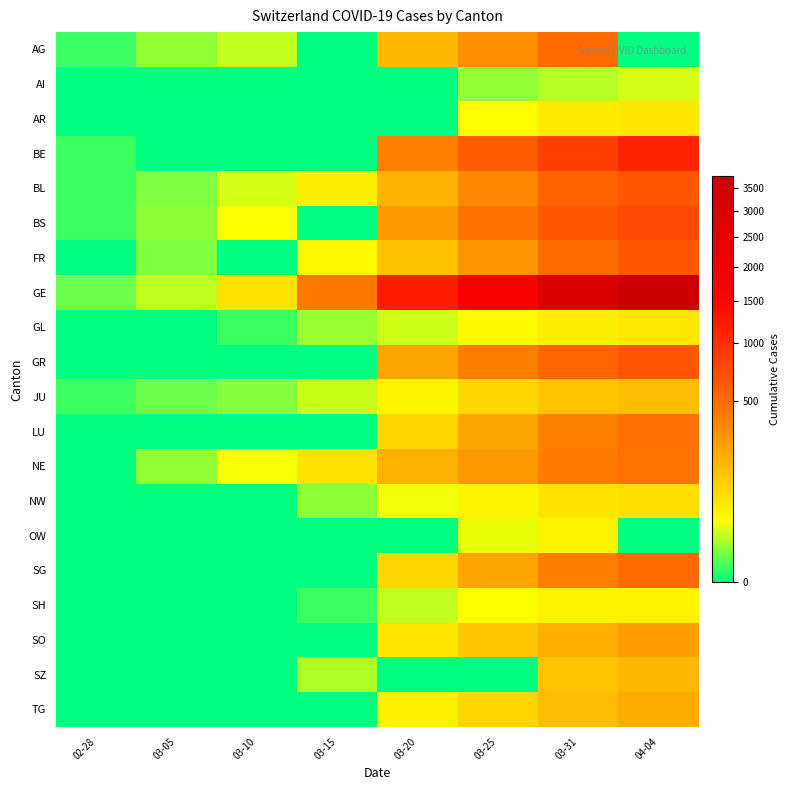

Between 03-05 and 03-15, which series saw the biggest shift?

GE